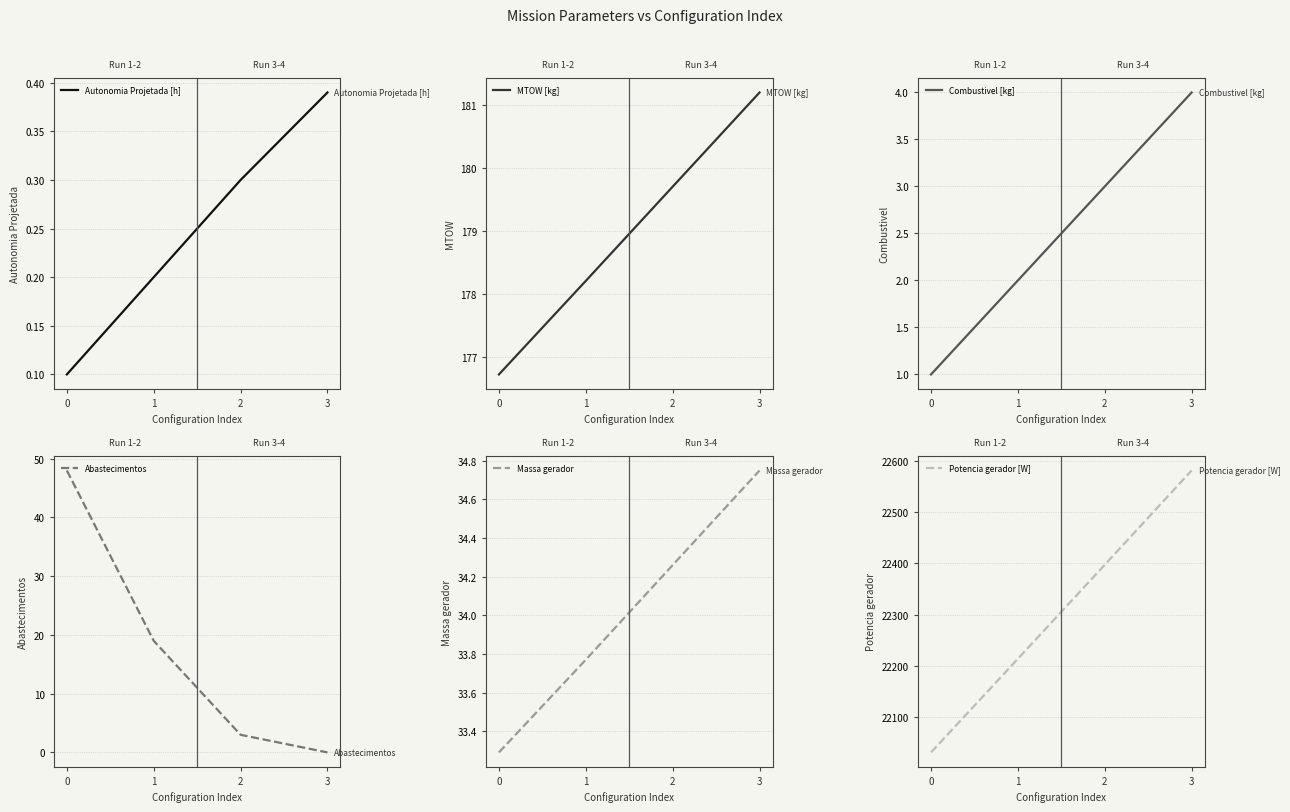

Reading left to right, extract all data points from this chart.

Autonomia Projetada [h]: 0.1	0.2	0.3	0.4
MTOW [kg]: 176.7	178.2	179.7	181.2
Combustivel [kg]: 1.0	2.0	3.0	4.0
Abastecimentos: 48.0	19.0	3.0	0.0
Massa gerador: 33.3	33.8	34.3	34.8
Potencia gerador [W]: 22031.2	22213.9	22397.2	22581.2